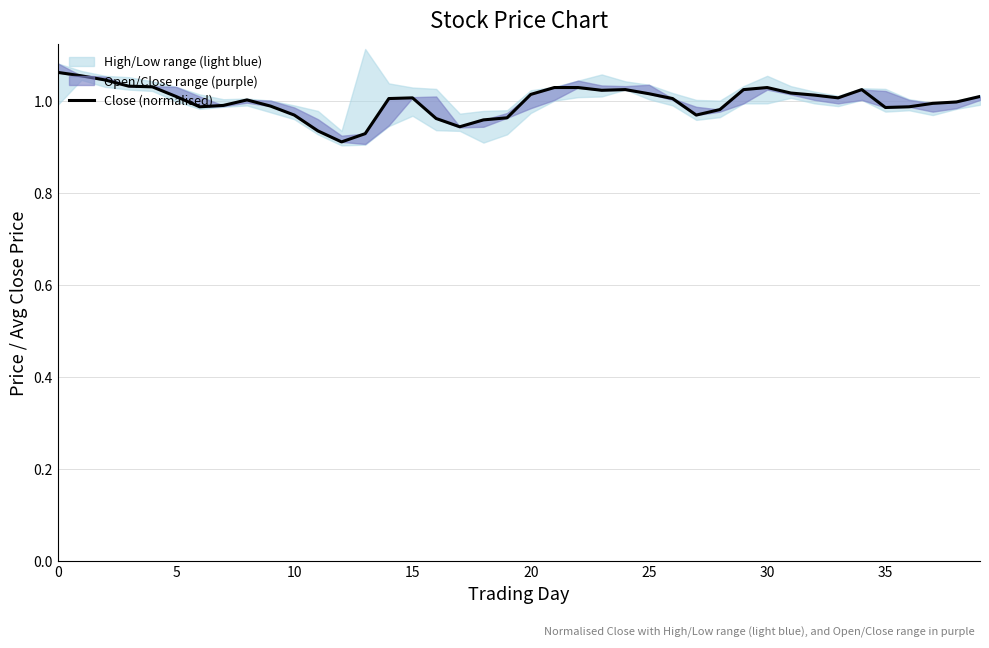

True or false: the data shows 1.0 at 33.

True